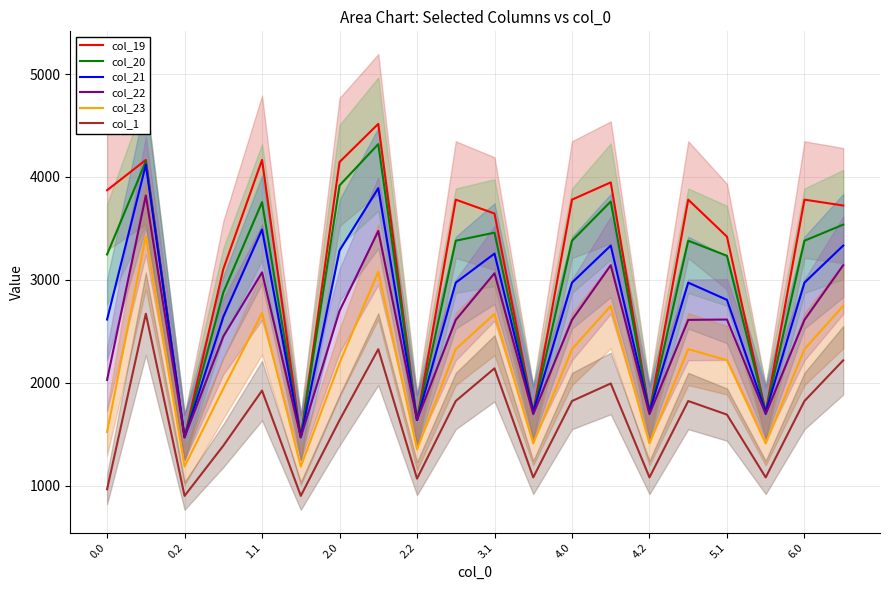

True or false: col_21 and col_23 cross at least once.

False